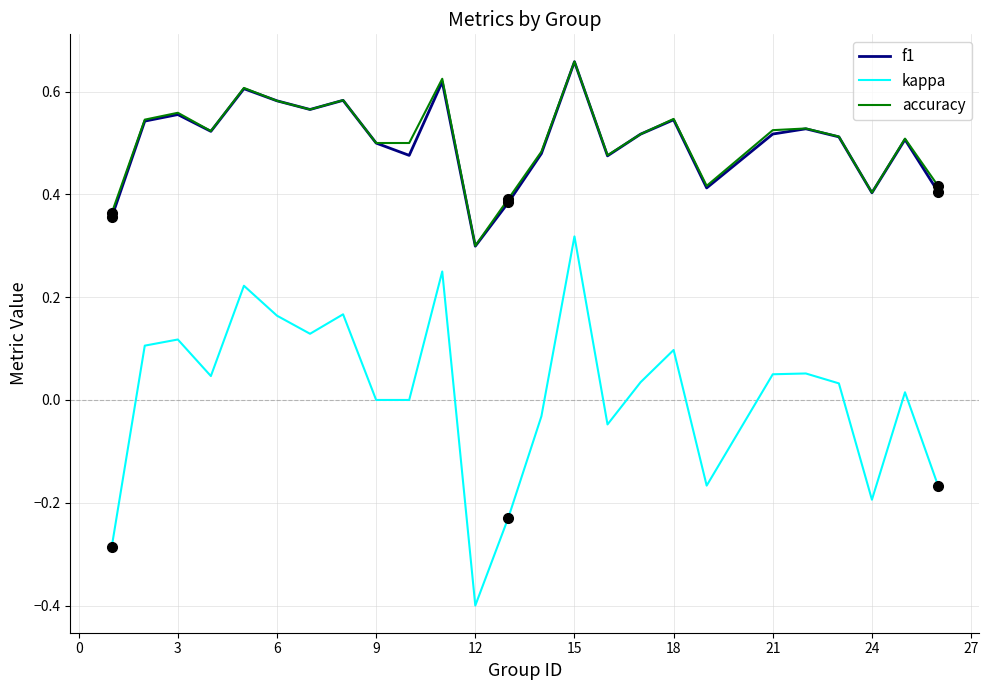

Does the chart have visible grid lines?

Yes